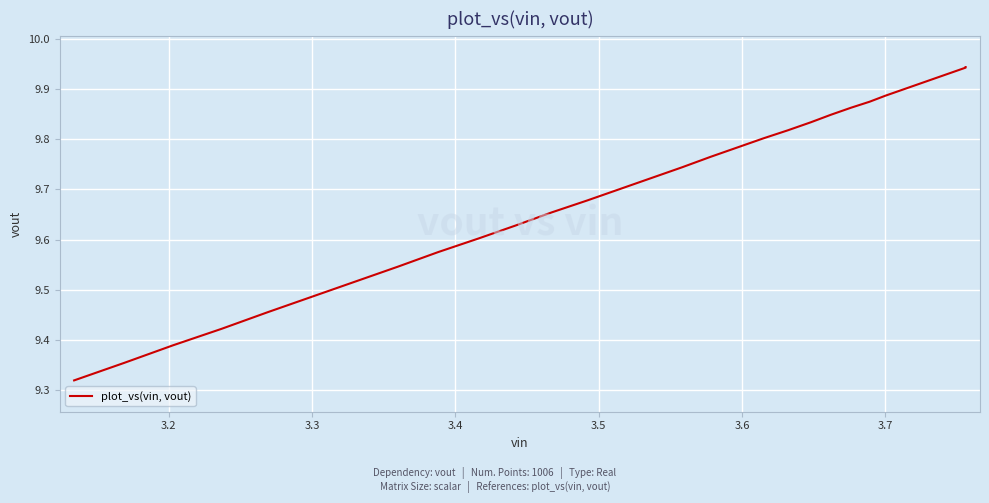

What is the minimum value shown in the chart?

9.3